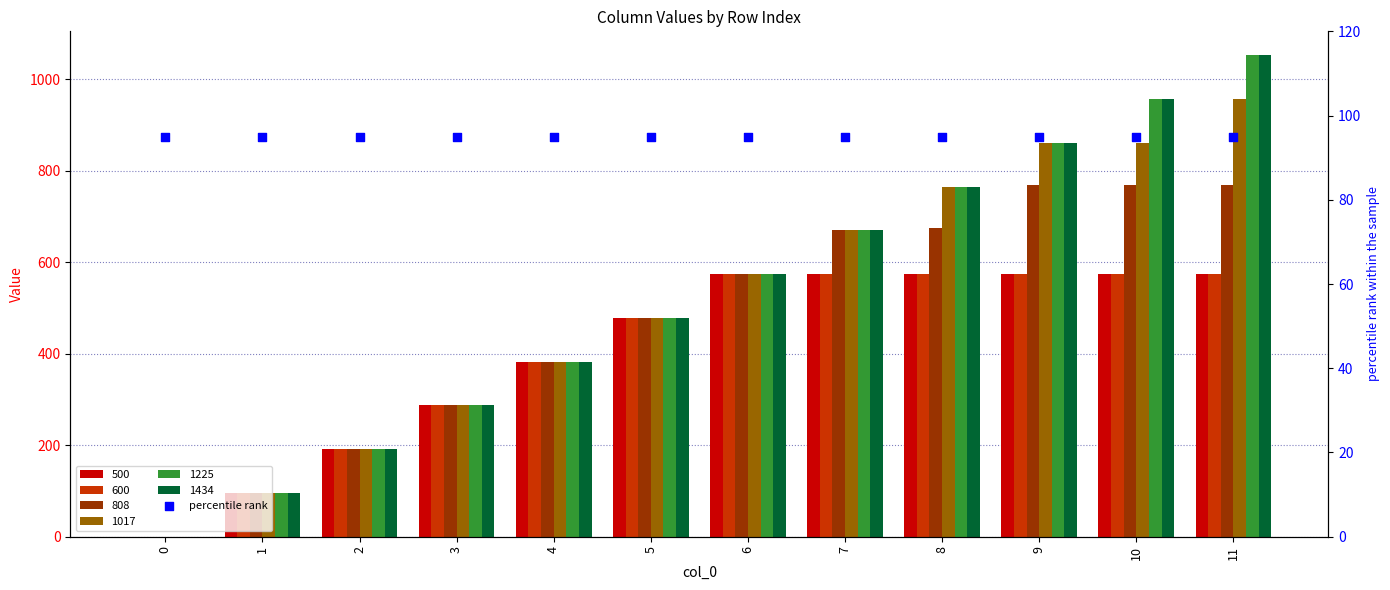

Which series has the largest total across all categories?

1225